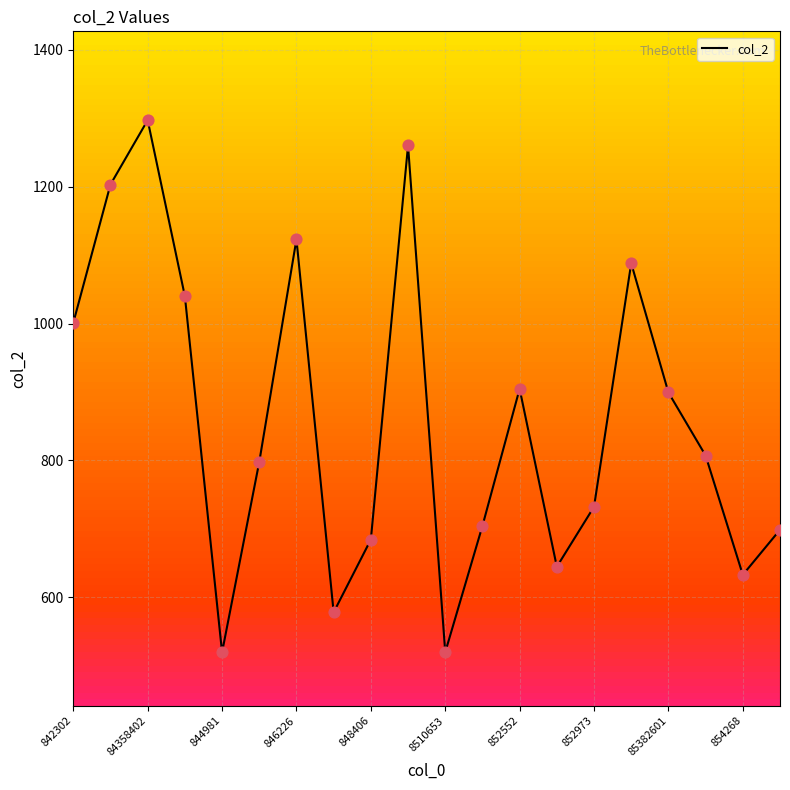

What is the difference between the maximum and minimum values?

777.2